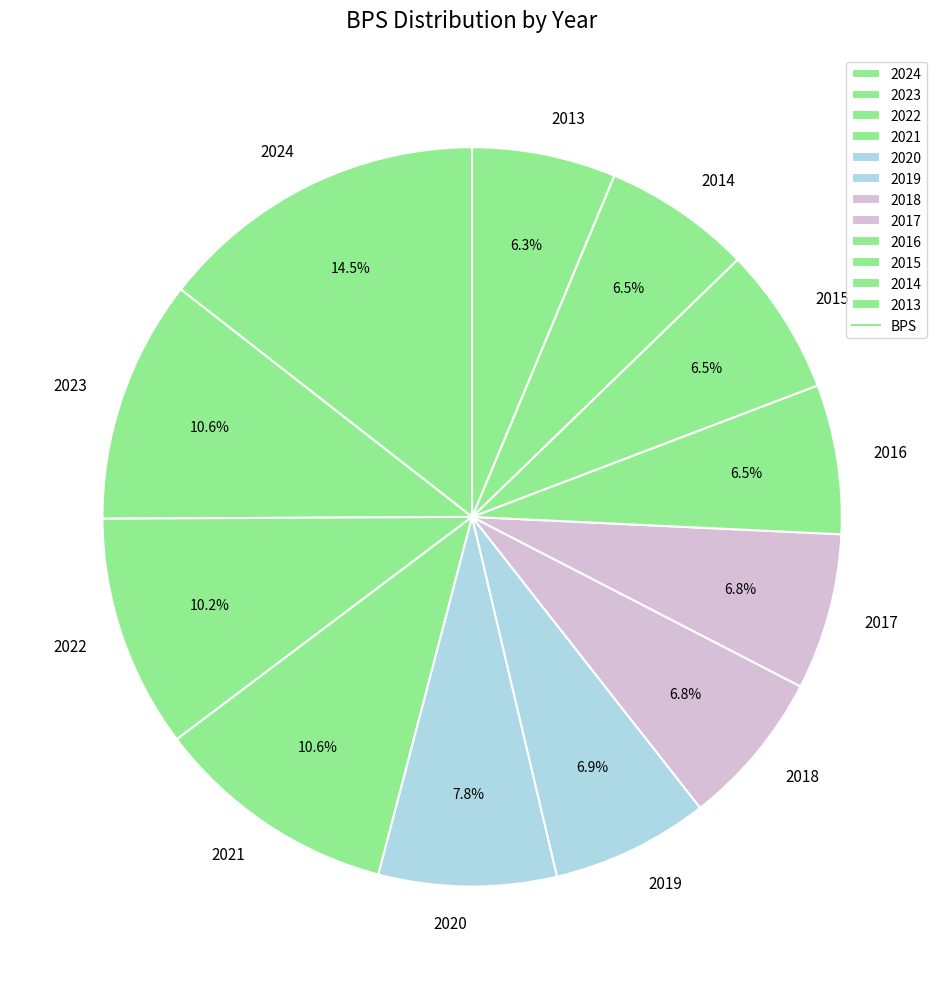

Is the sum of 2019 and 2024 greater than half?

No